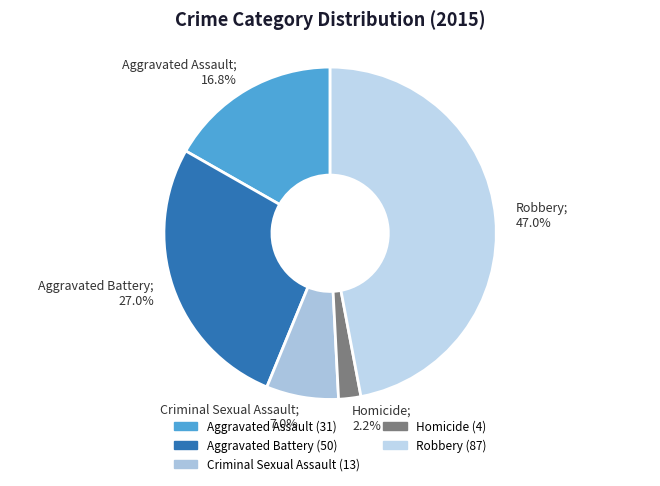

Do Criminal Sexual Assault and Robbery together represent more than half of the pie?

Yes